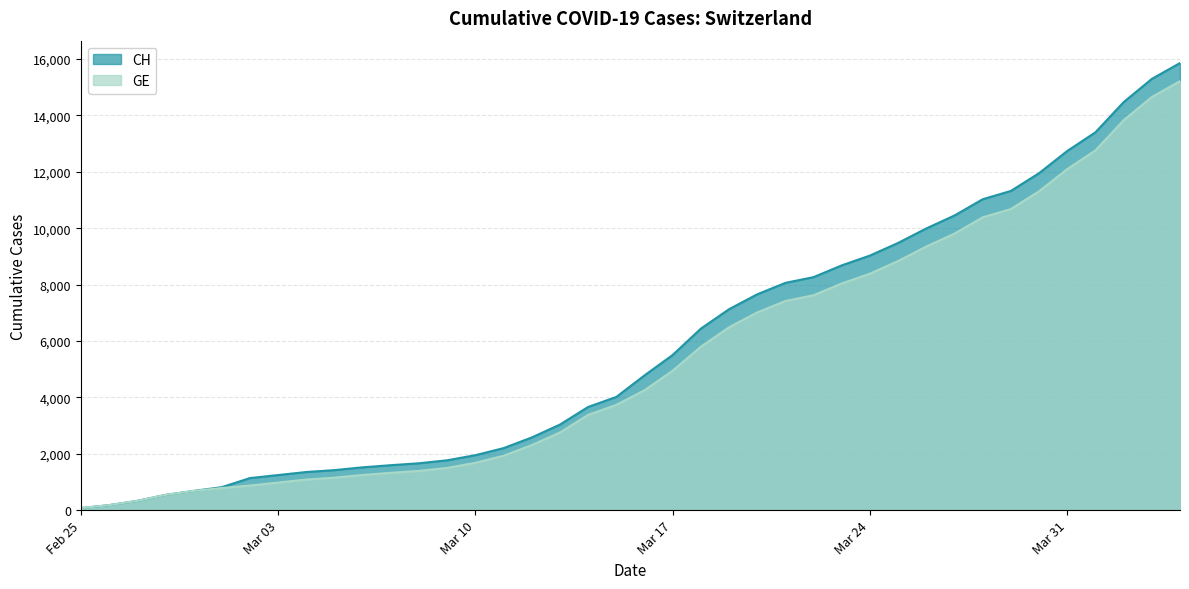

How many series are shown in this chart?

2